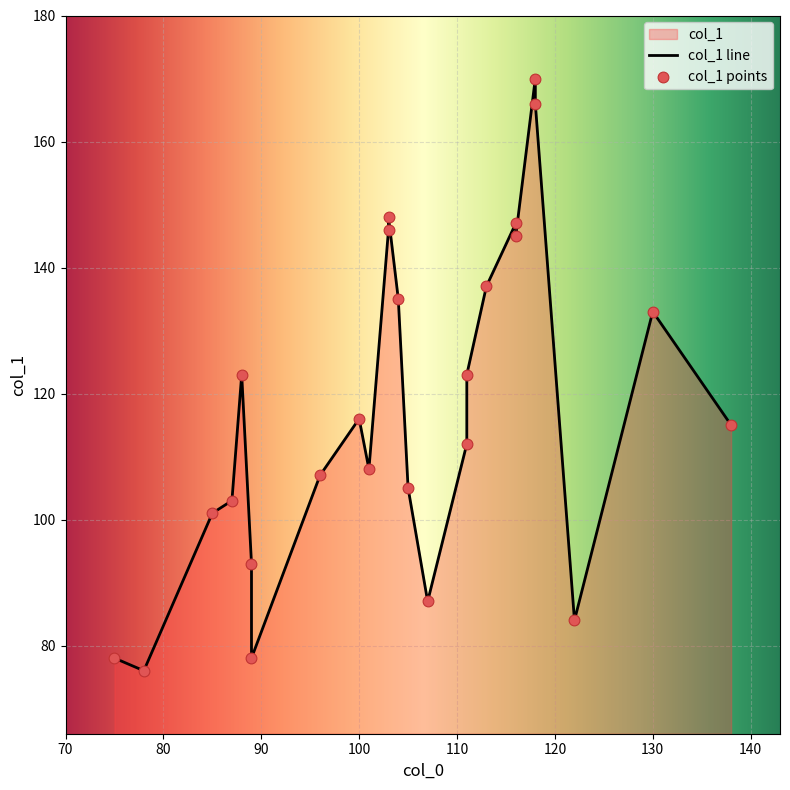

What is the ratio of the value at 75 to the value at 96?

0.7